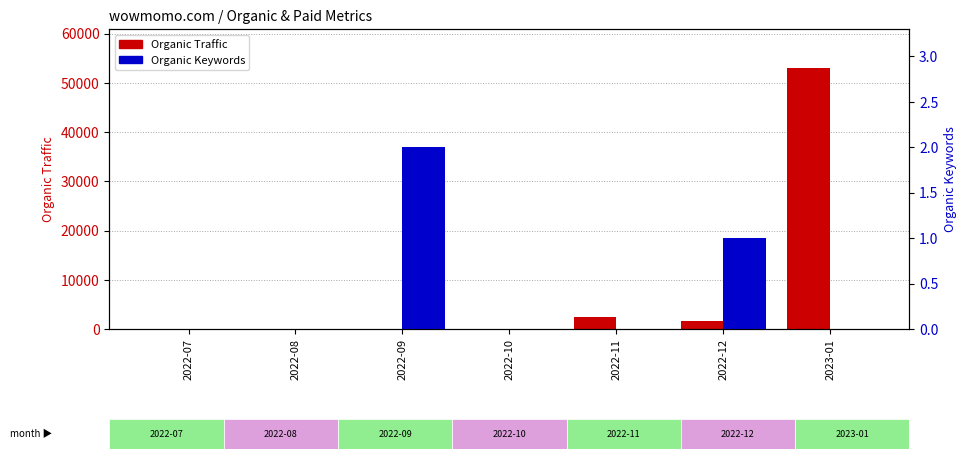

The Organic Traffic (count) series shows 3668 at 2022-11. True or false?

False